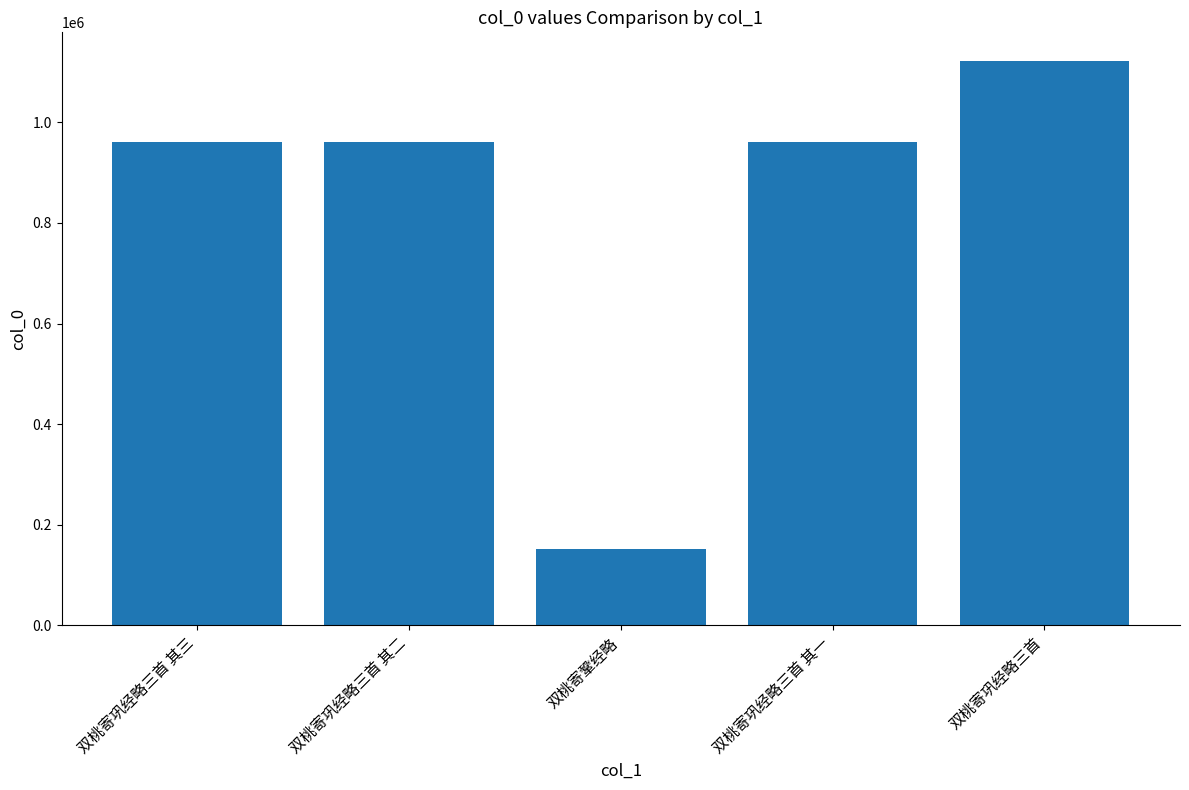

What is the sum of the values at 双桃寄巩经略三首 其一 and 双桃寄巩经略三首 其三?

1922444